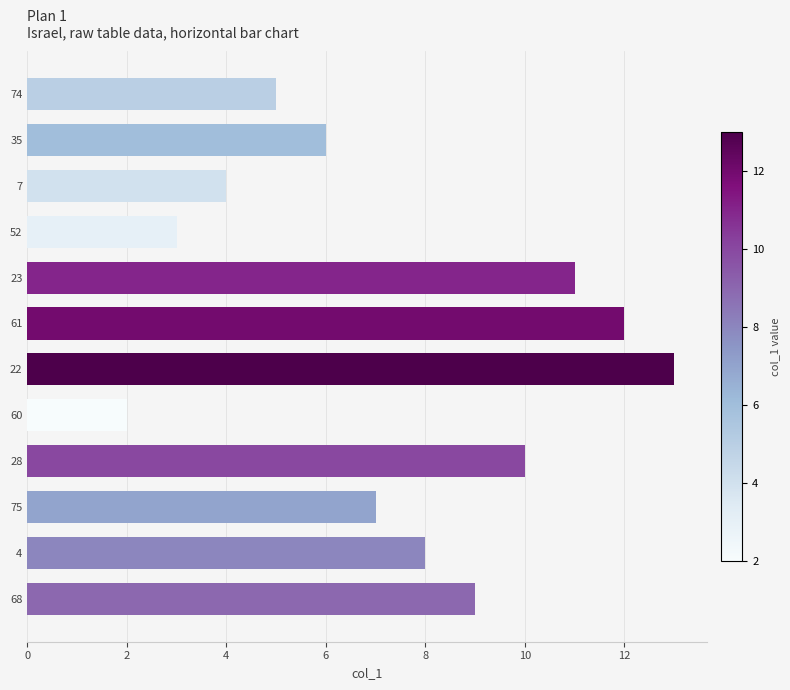

Reading top to bottom, extract all data points from this chart.

5.0	6.0	4.0	3.0	11.0	12.0	13.0	2.0	10.0	7.0	8.0	9.0